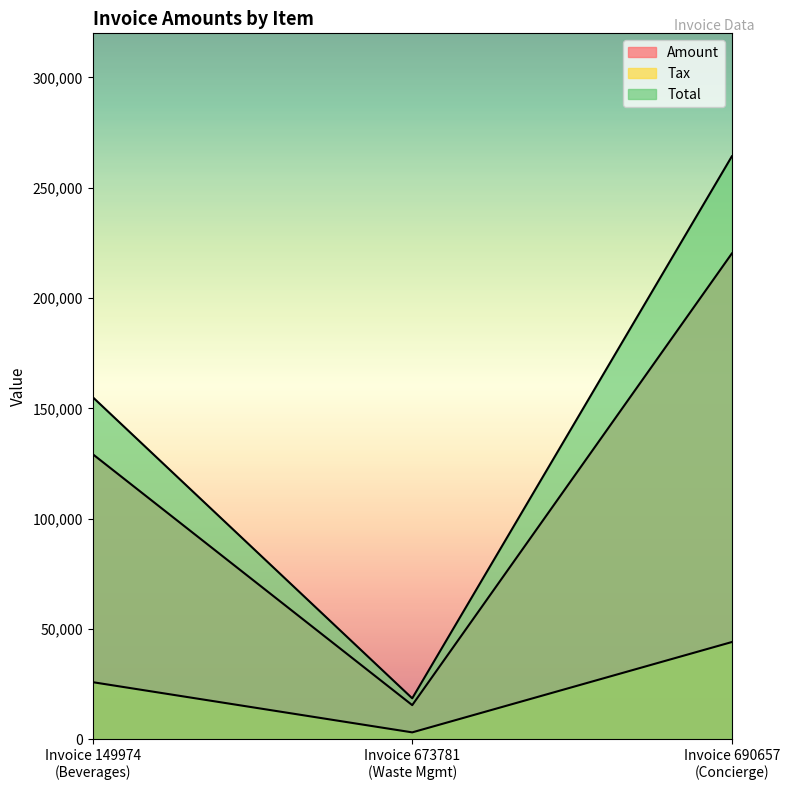

Reading left to right, transcribe all the data shown in this chart.

Amount: Invoice 149974
(Beverages)=129238.0	Invoice 673781
(Waste Mgmt)=15438.0	Invoice 690657
(Concierge)=220176.0
Tax: Invoice 149974
(Beverages)=25847.6	Invoice 673781
(Waste Mgmt)=3087.6	Invoice 690657
(Concierge)=44035.2
Total: Invoice 149974
(Beverages)=155086.0	Invoice 673781
(Waste Mgmt)=18525.6	Invoice 690657
(Concierge)=264211.0